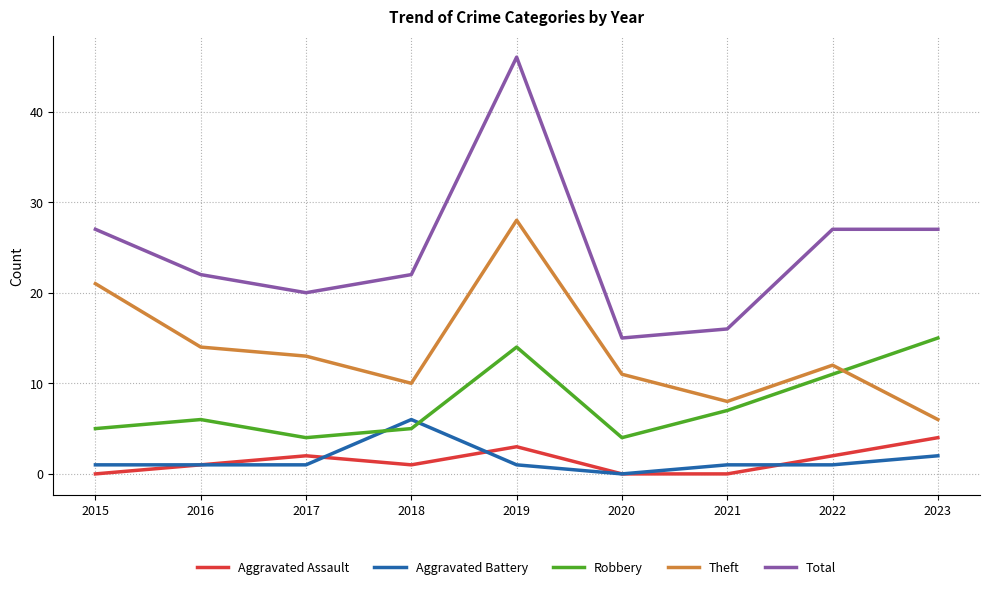

At which label is Aggravated Battery closest to 3?

2023